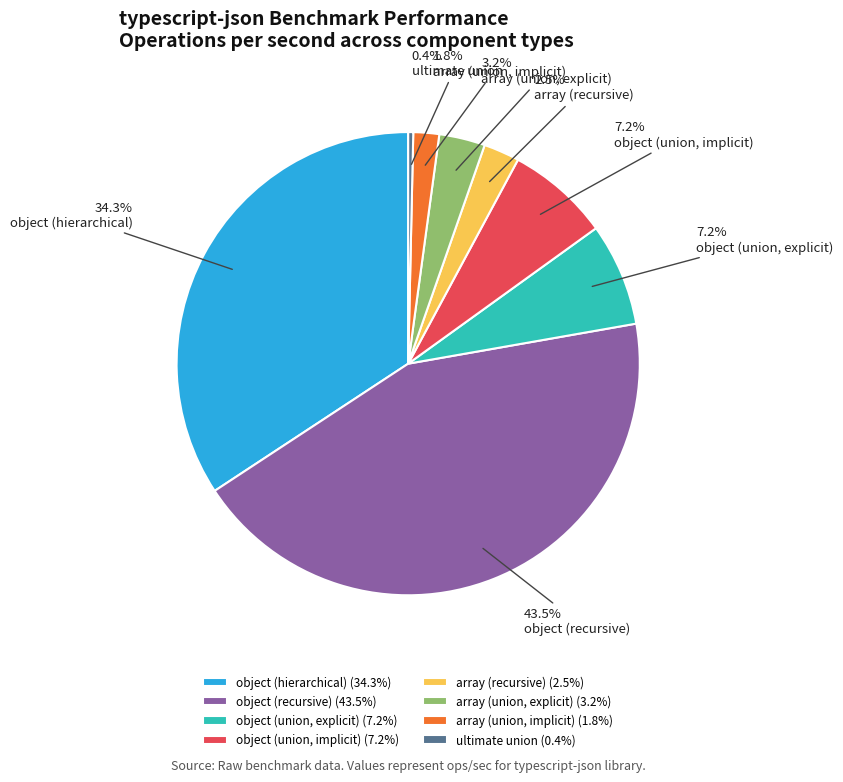

How many slices are in this pie chart?

8